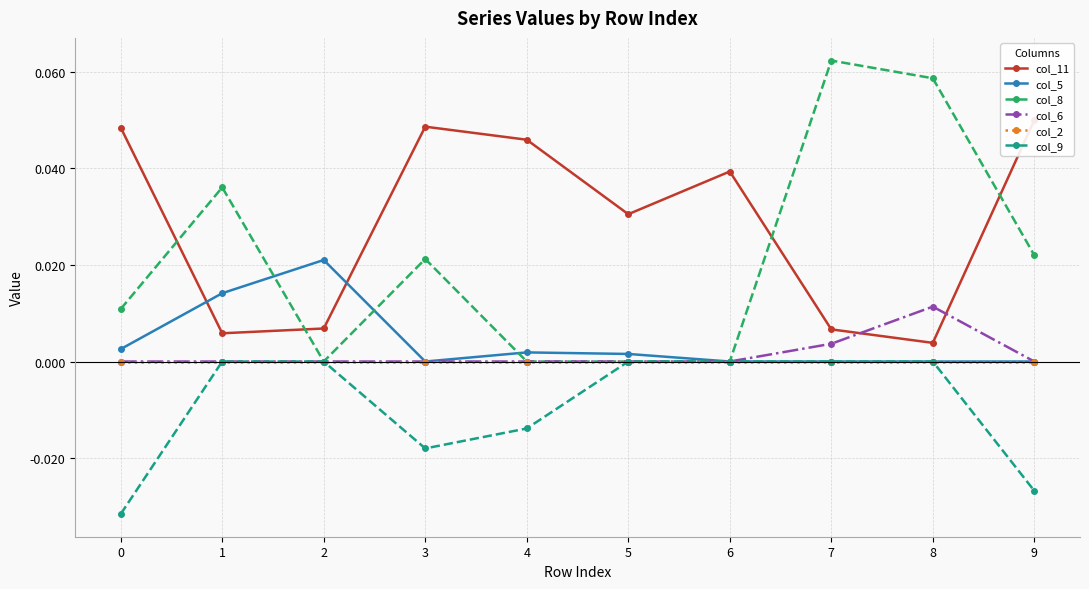

The col_2 series shows 0.0 at 6. True or false?

True